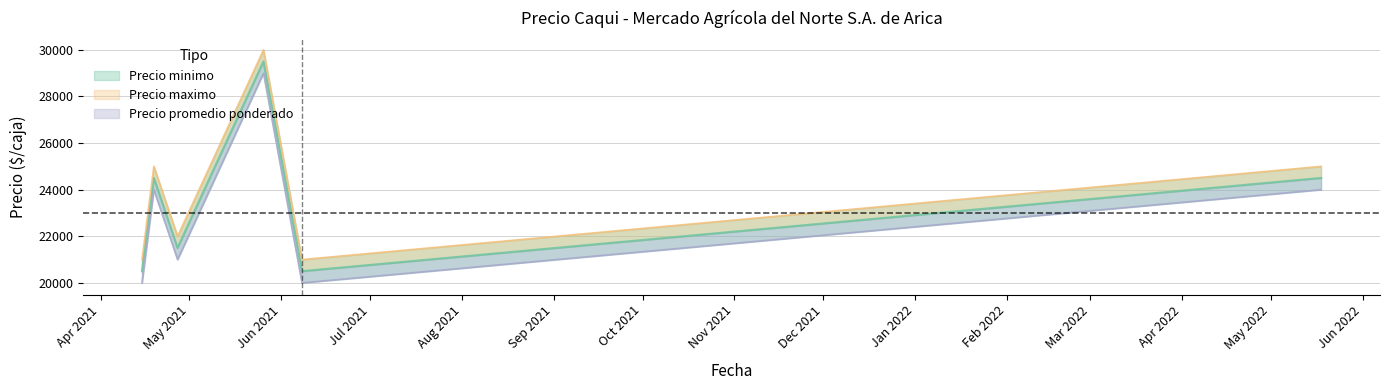

What is the difference between the maximum and minimum values in the Precio minimo series?

9000